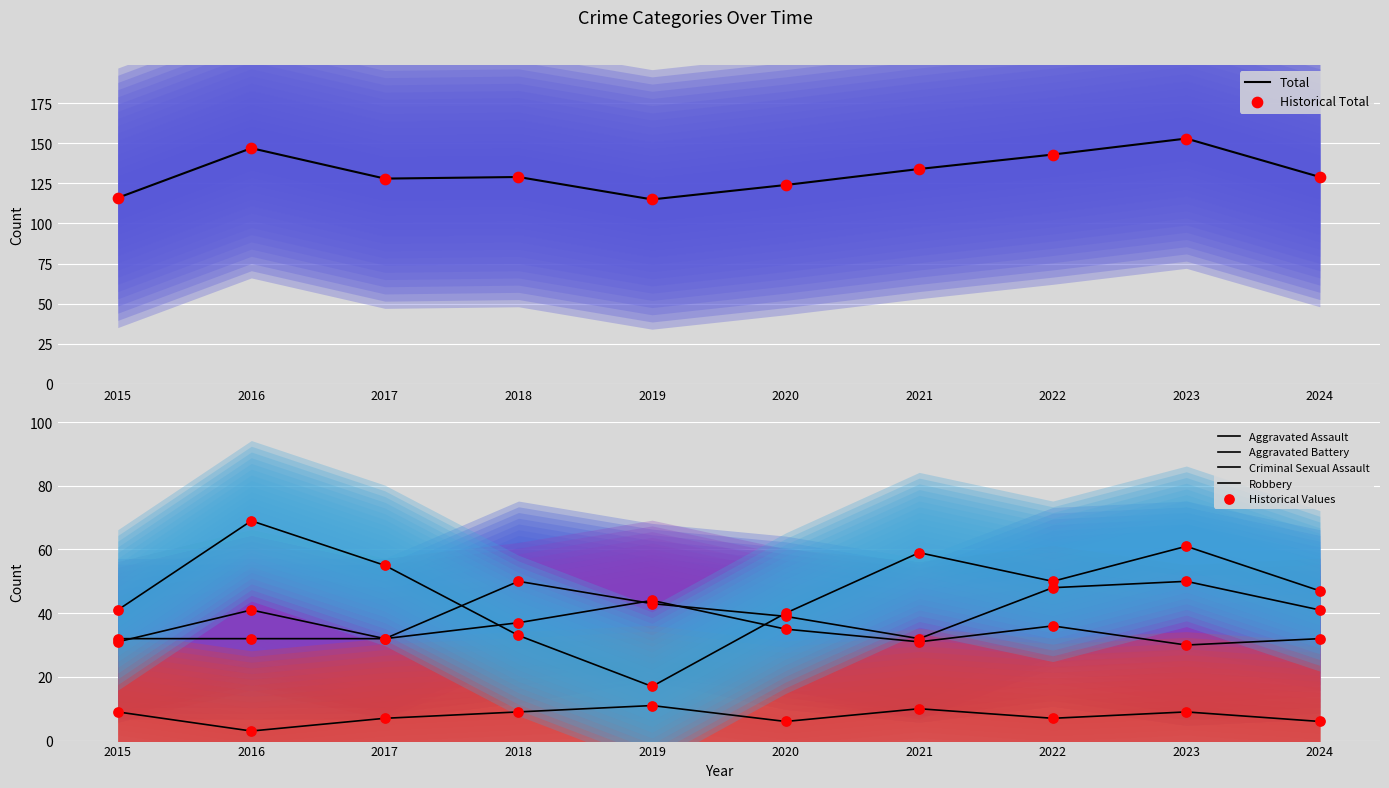

Which series has the widest spread of Y values?

Robbery